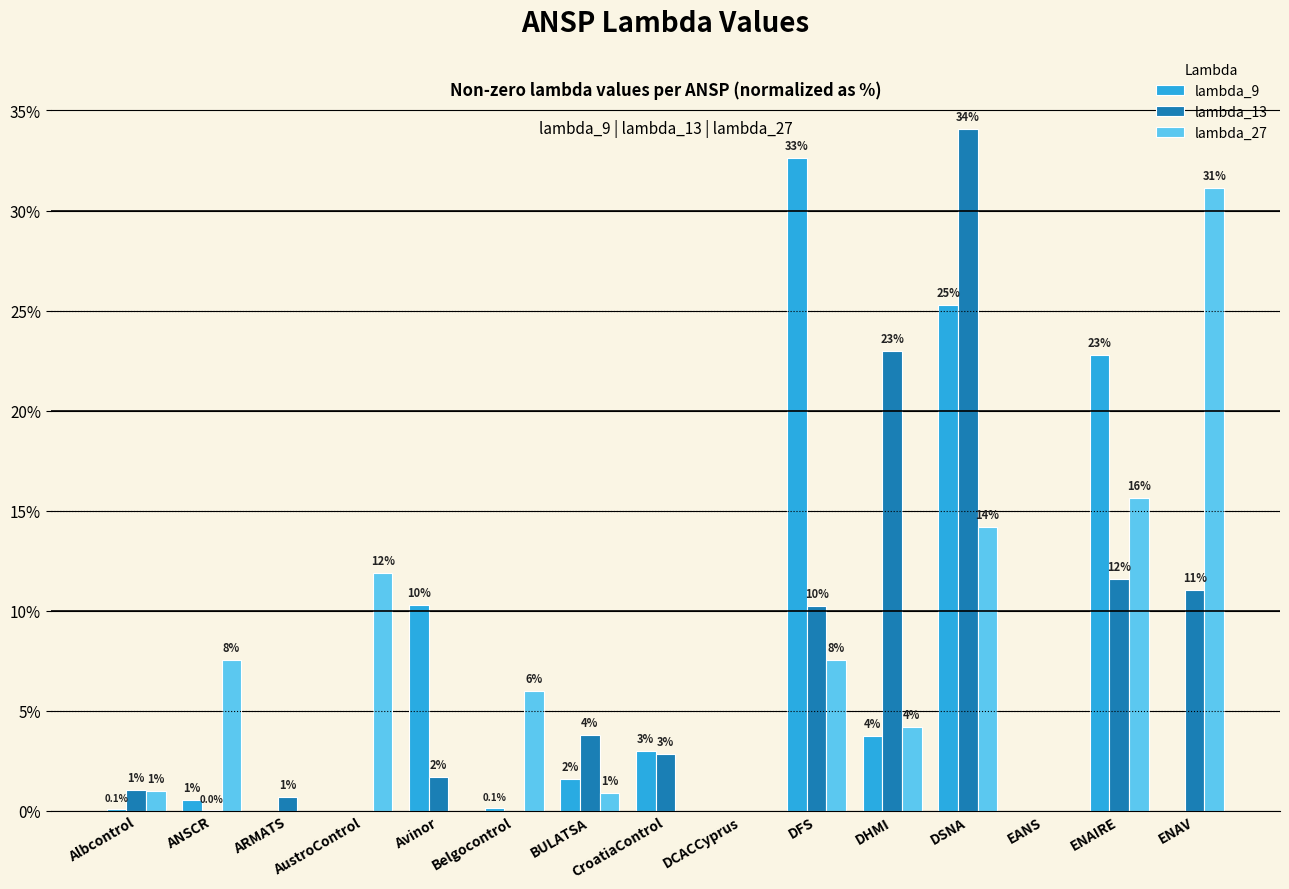

How many categories are shown in the chart?

15